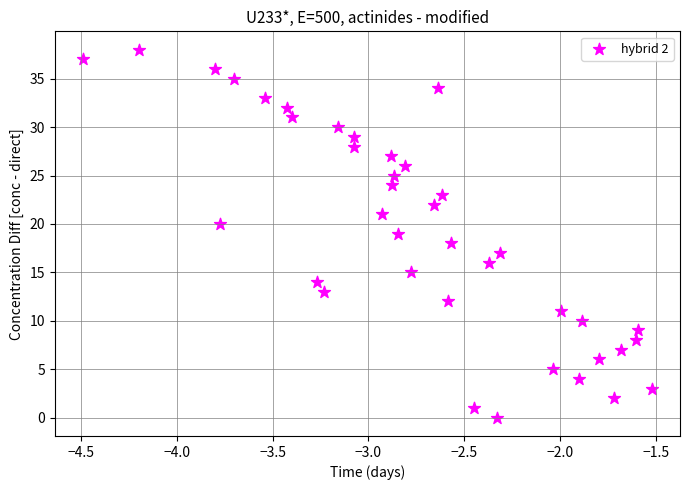

What is the range of Y values (max minus min)?

38